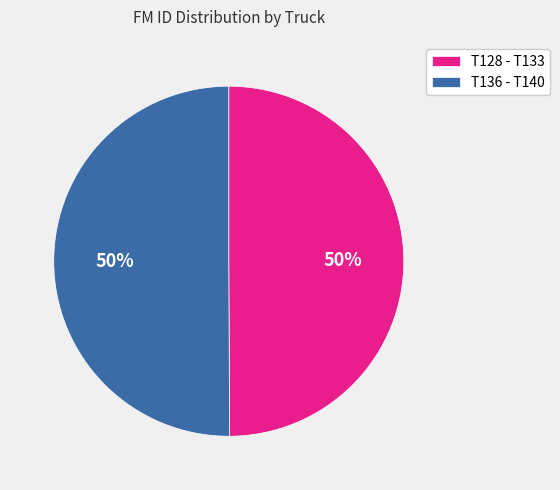

The T136 - T140 slice represents 59% of the pie. True or false?

False